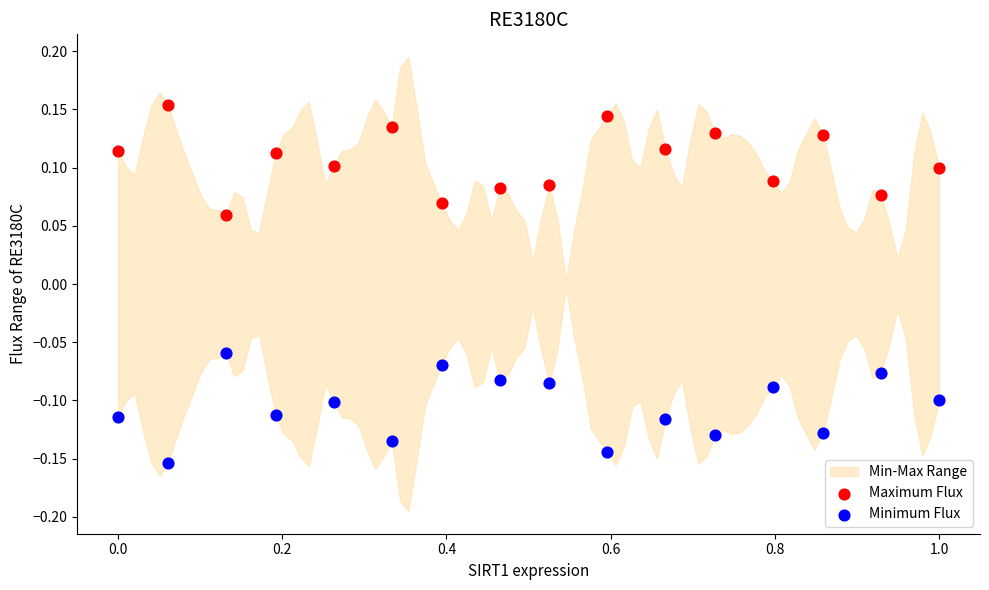

Which series reaches the minimum Y coordinate?

Minimum Flux